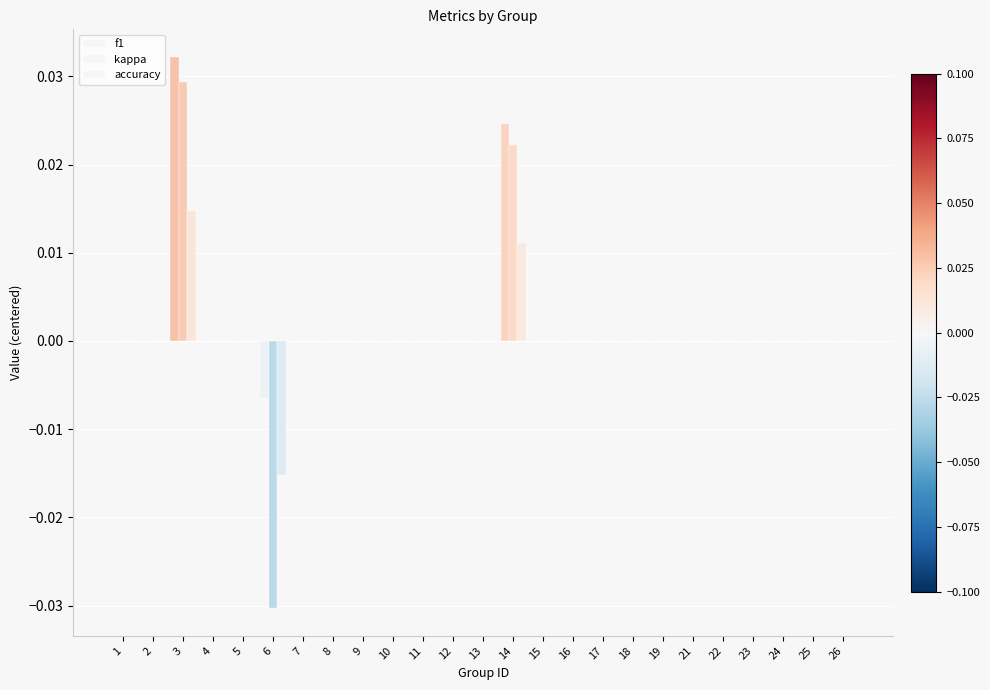

Are the bars horizontal?

No